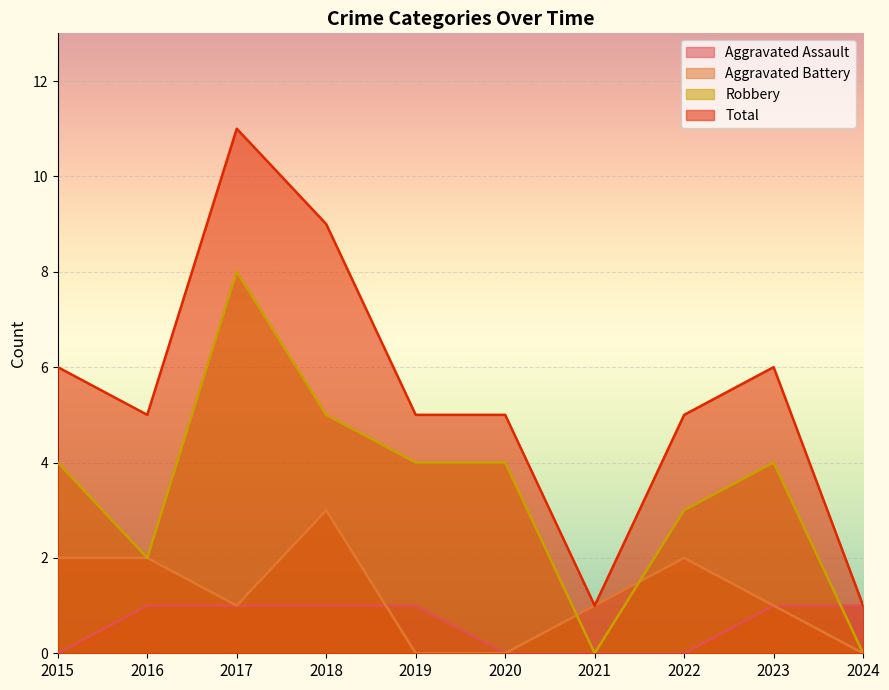

What is the value of the Total point at the 5th from the left?

5